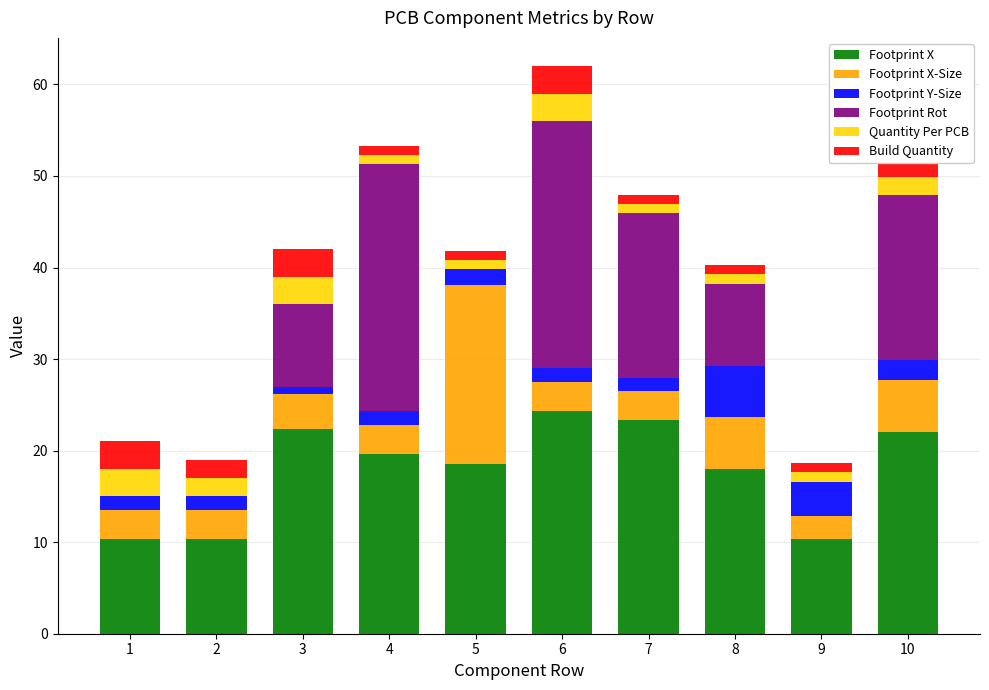

At which category is the sum across all series the highest?

6